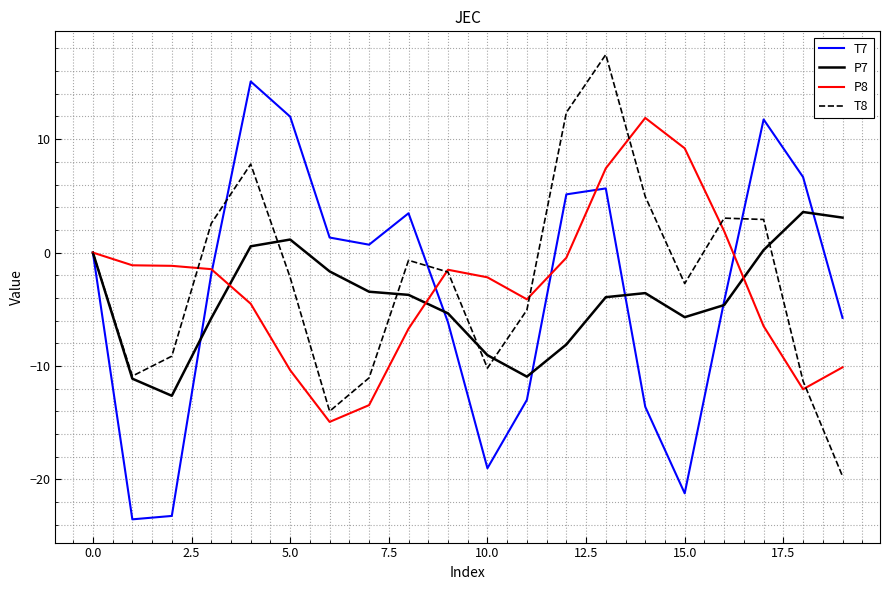

Rank the series by their maximum value, from highest to lowest.

T8, T7, P8, P7